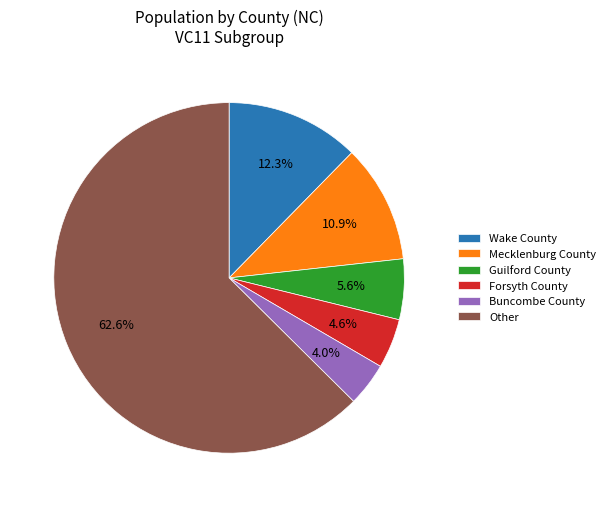

Approximately how many times larger is the value at Mecklenburg County compared to Buncombe County?

2.7